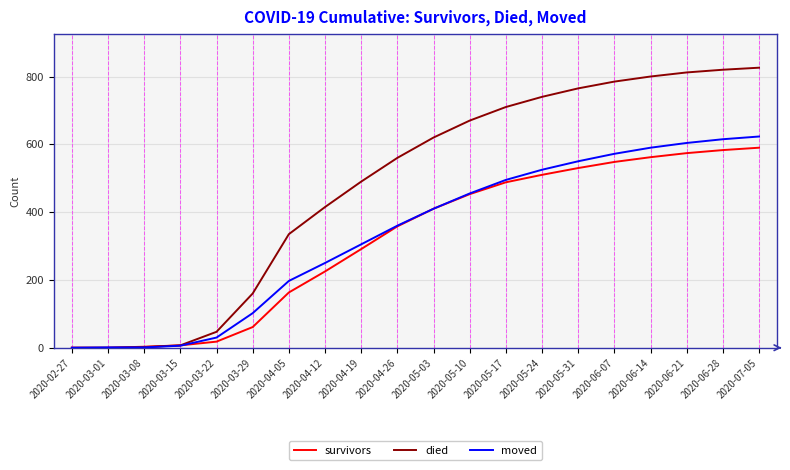

At how many categories does at least one series exceed 699?

8